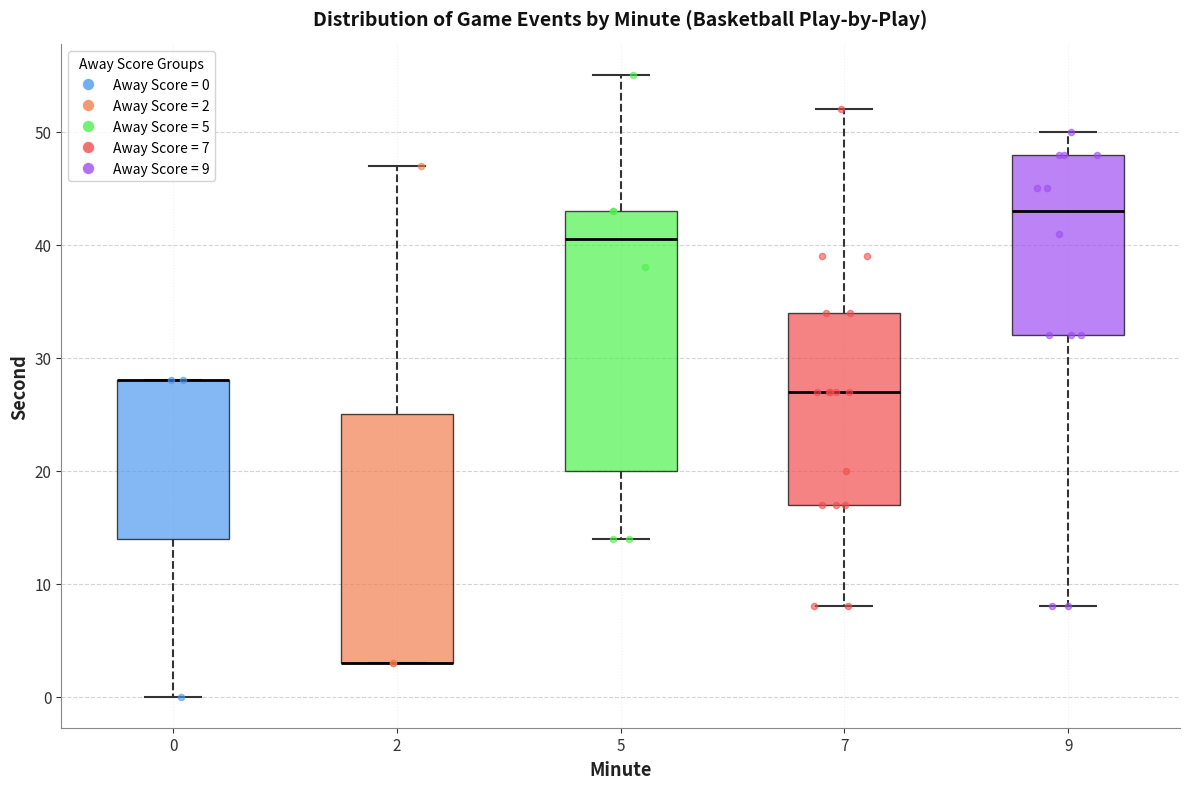

Which box is the tallest, from its lower edge to its upper edge?

5